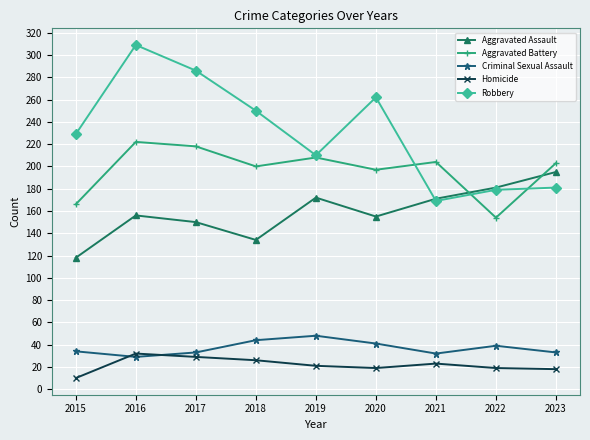

The value of Aggravated Assault at 2016 is 79. True or false?

False